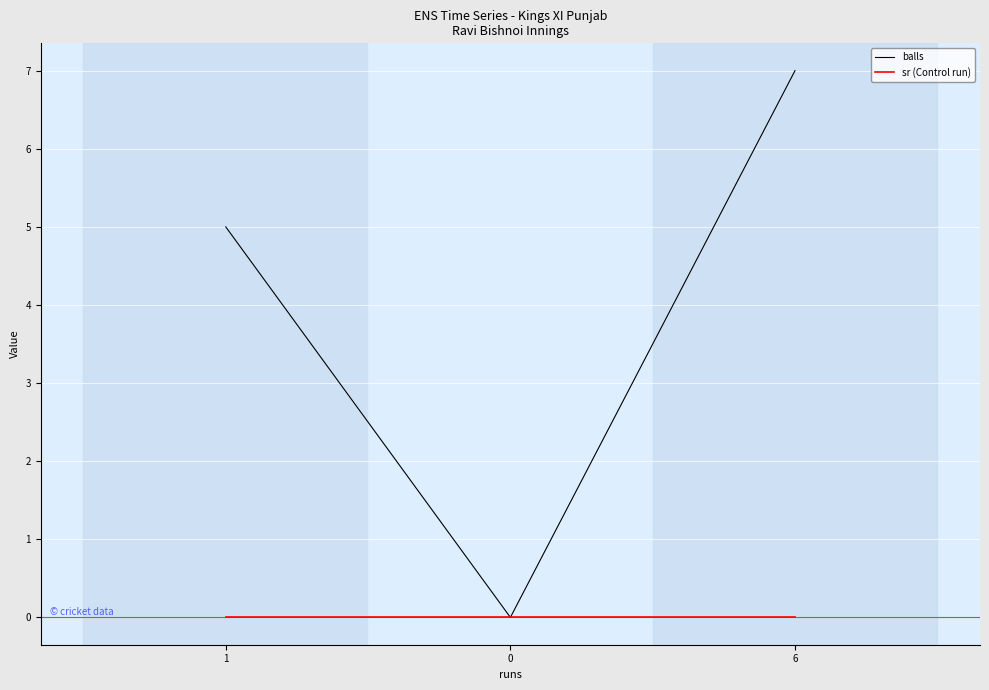

Reading left to right, list all the values displayed in this chart.

balls: 1=5	0=0	6=7
sr (Control run): 1=0	0=0	6=0